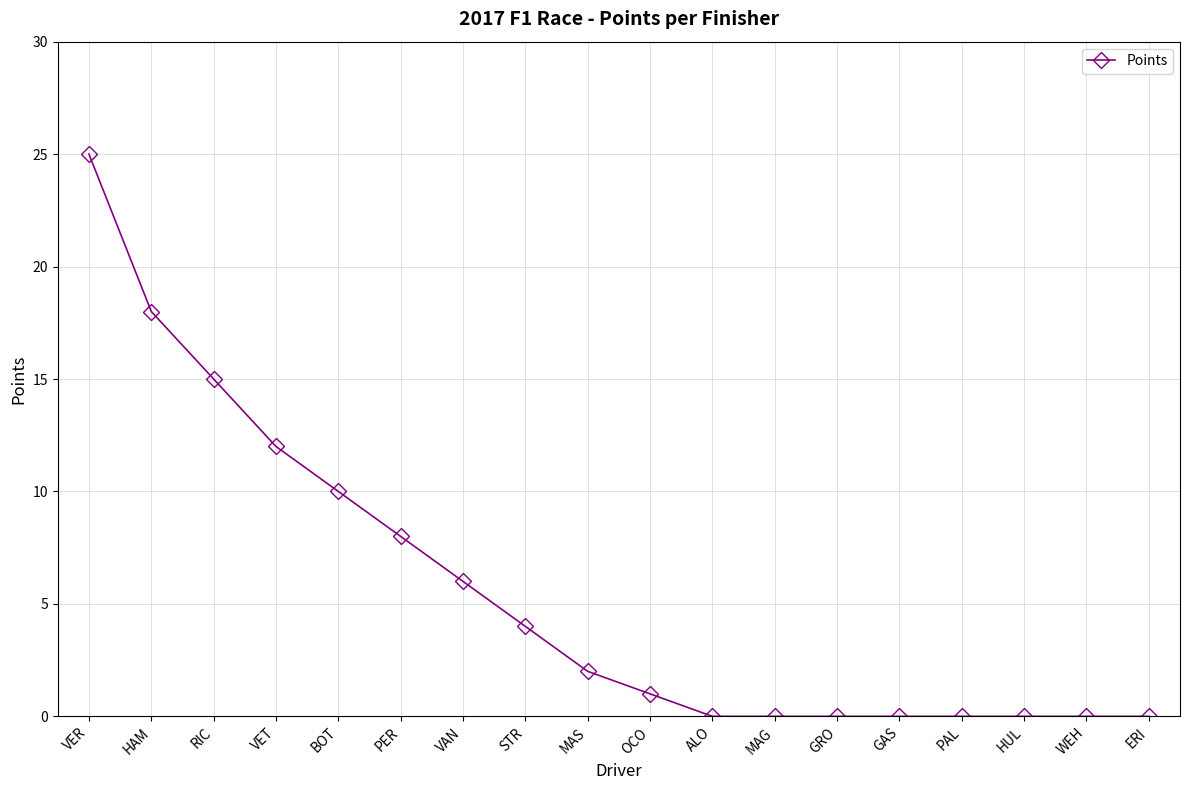

What is the change in value from VET to VAN?

-6